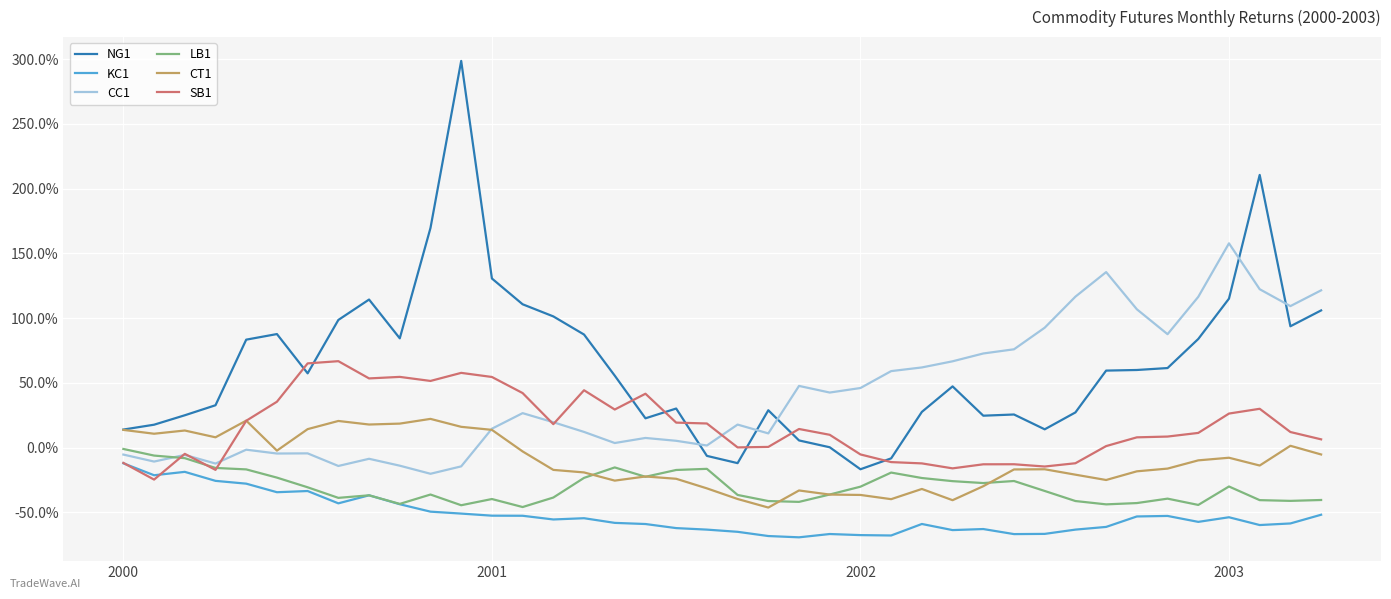

Does the chart display data point markers on the line(s)?

No